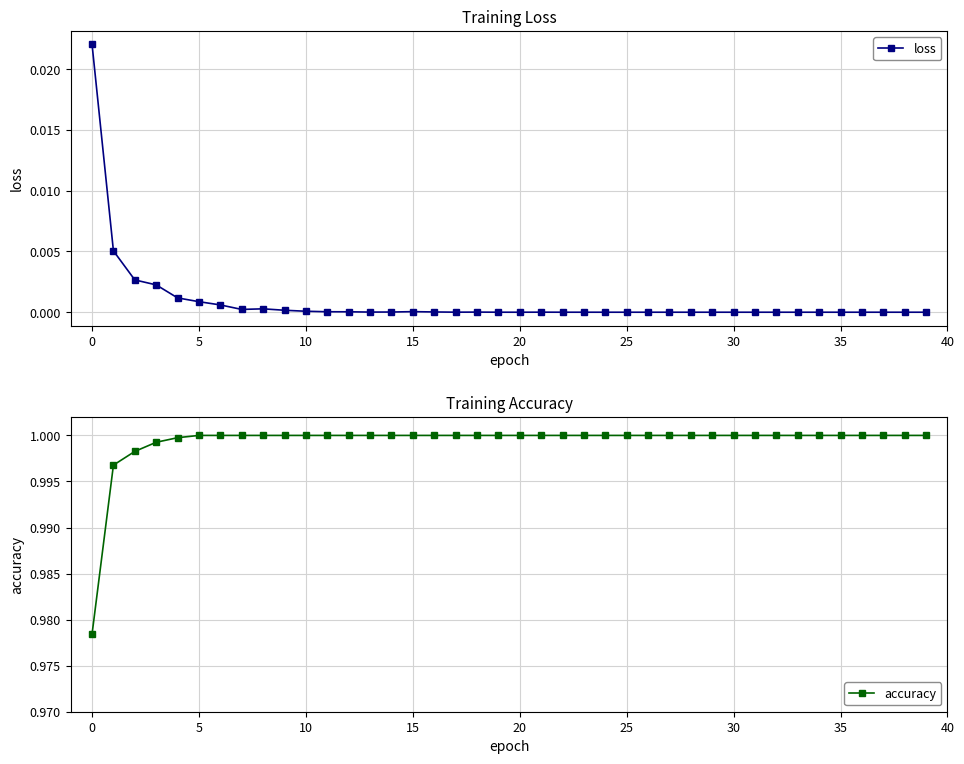

Which series has the widest spread of values?

loss